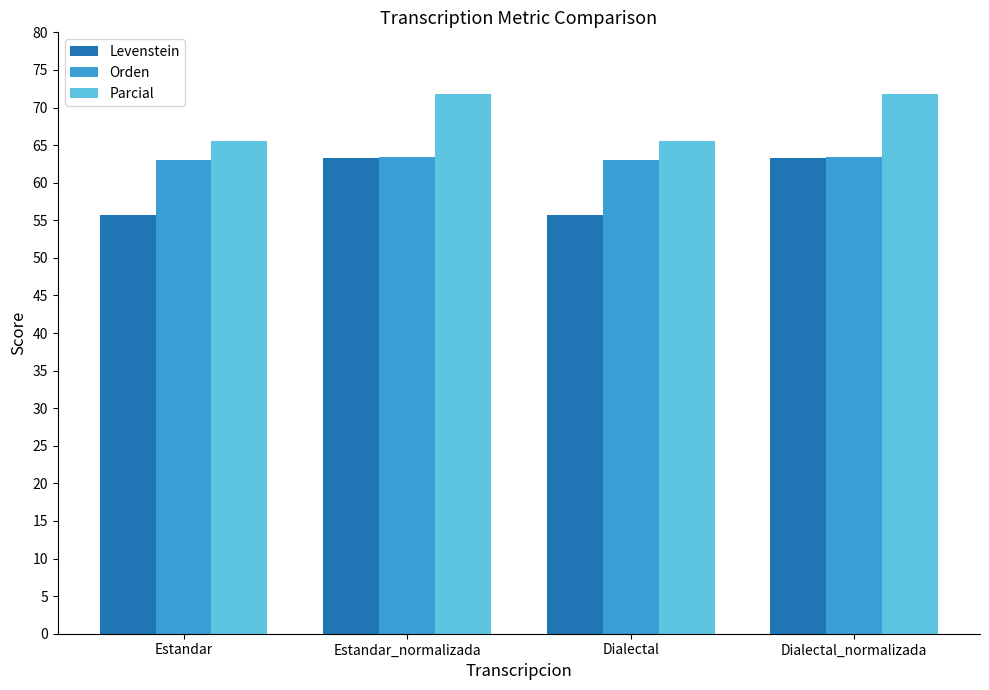

How many bars are there in total?

12